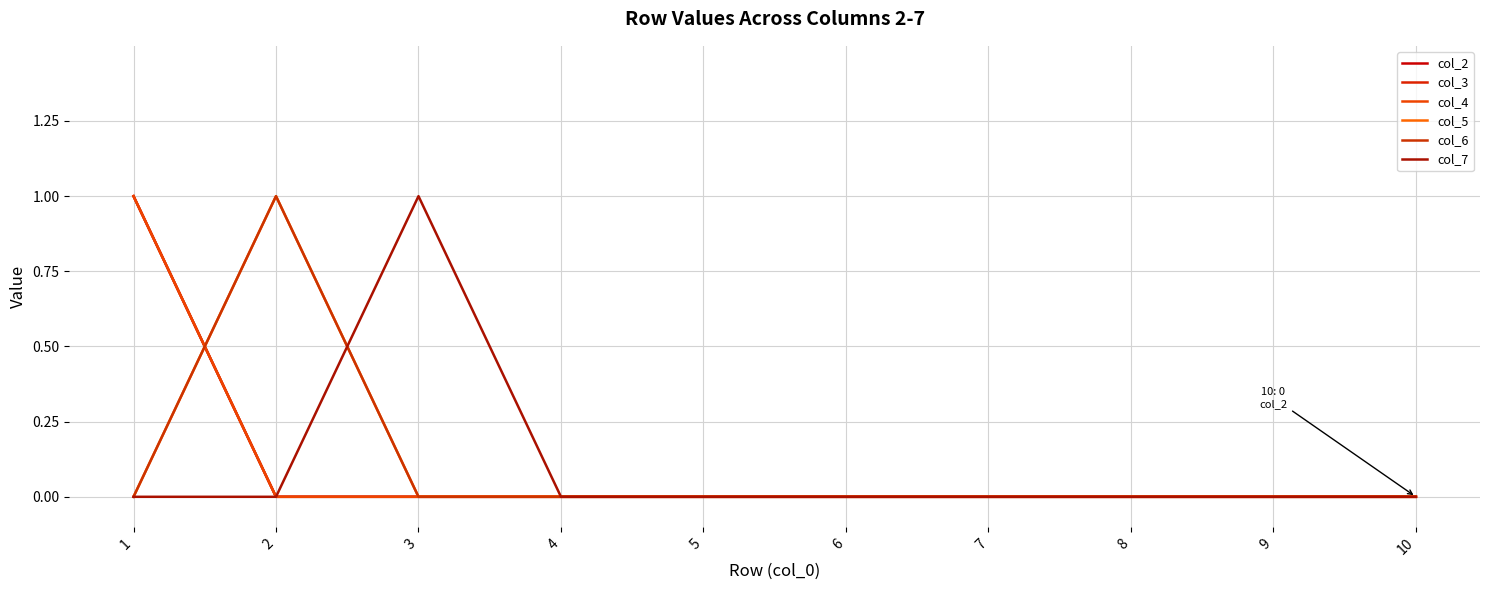

Does the chart display data point markers on the line(s)?

No